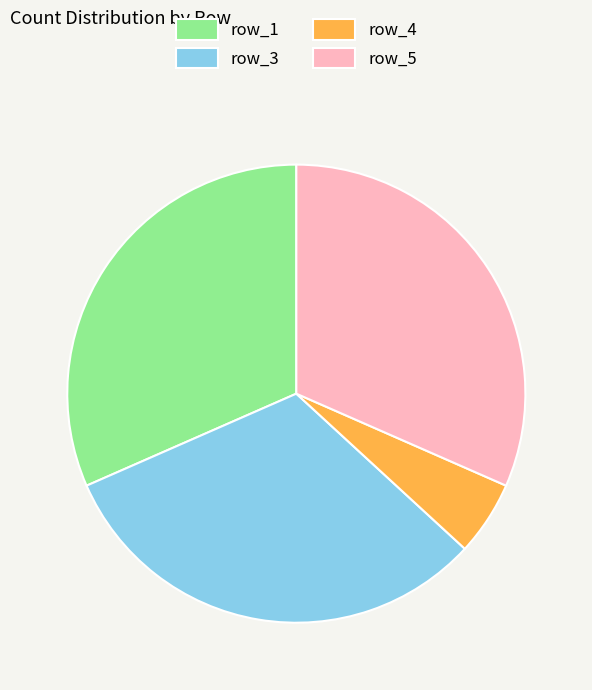

What is the smallest slice in the pie chart?

row_4